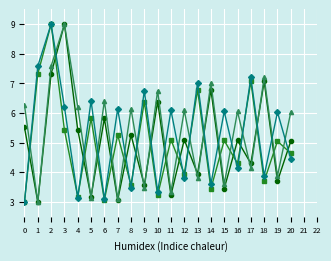

What is the total value across all series at 8?

18.4